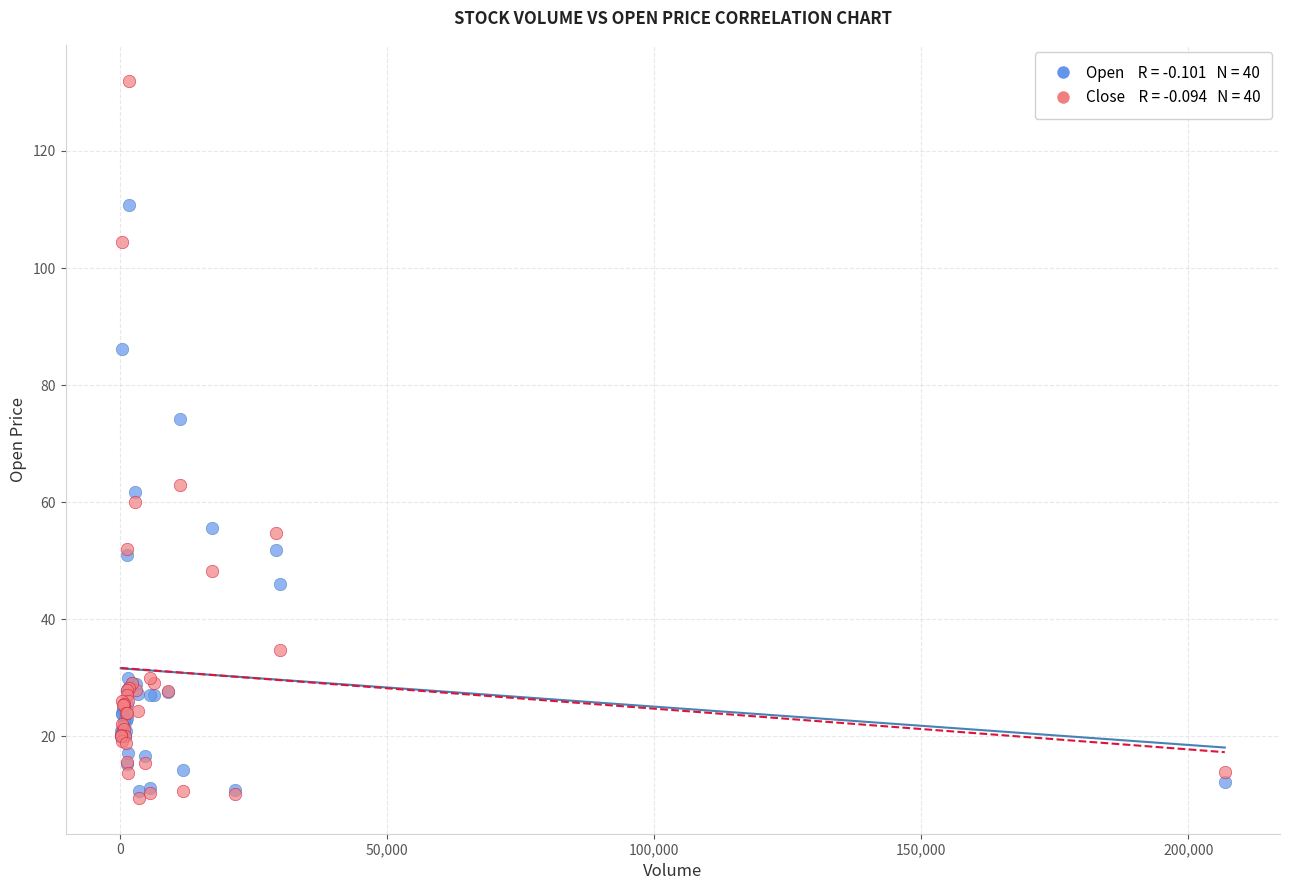

Across all series, what Y value is closest to 70?

74.2